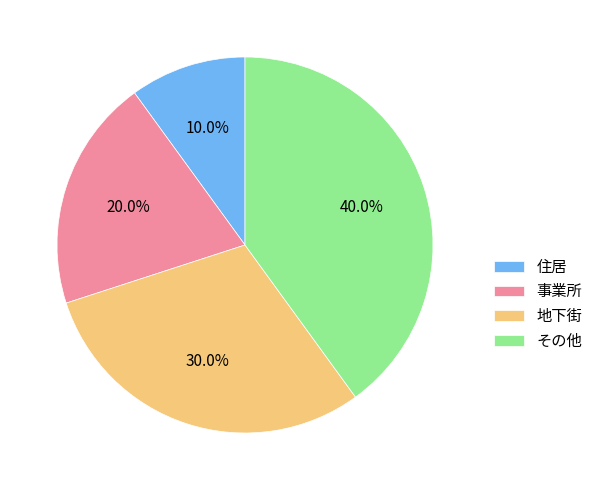

Does 地下街 represent more than half of the total?

No